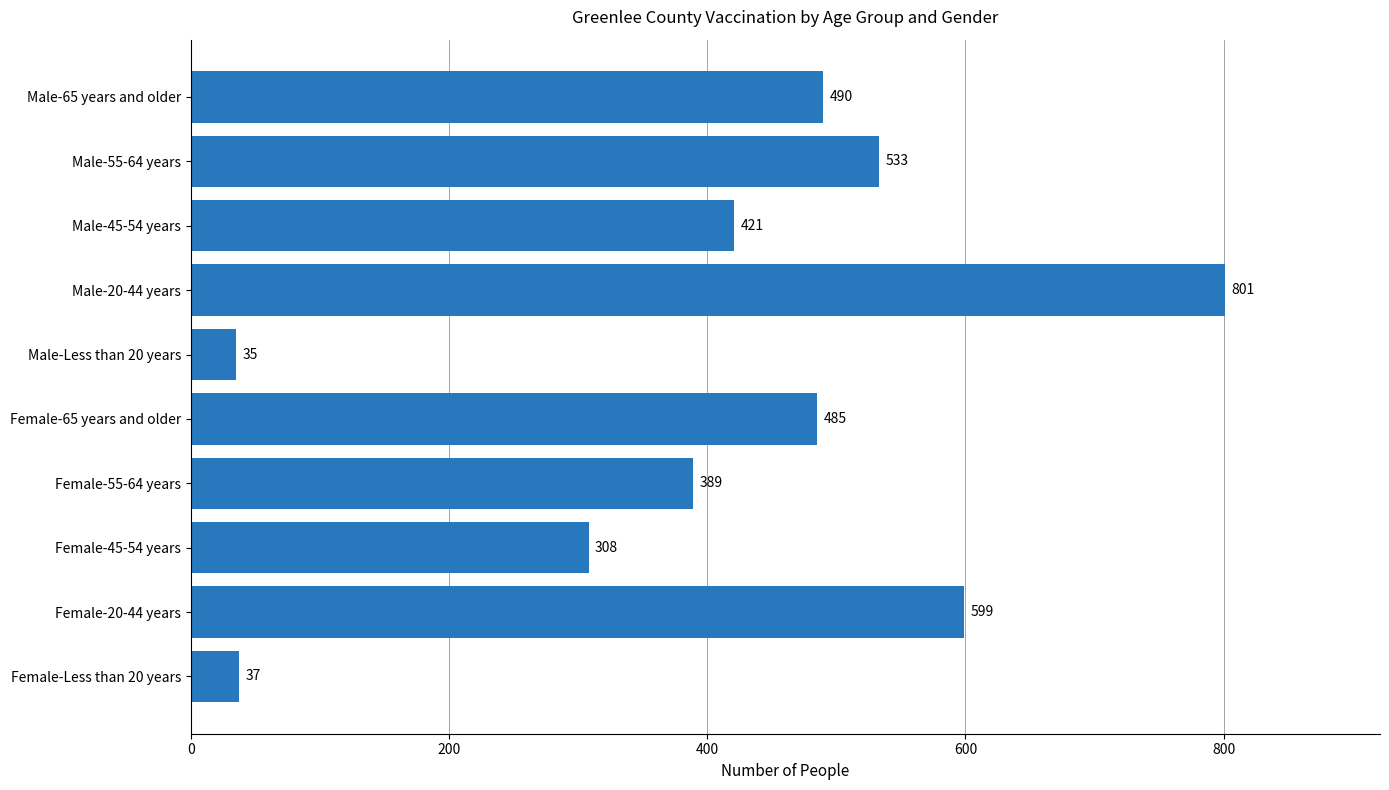

Rank the categories by value from lowest to highest.

Male-Less than 20 years, Female-Less than 20 years, Female-45-54 years, Female-55-64 years, Male-45-54 years, Female-65 years and older, Male-65 years and older, Male-55-64 years, Female-20-44 years, Male-20-44 years